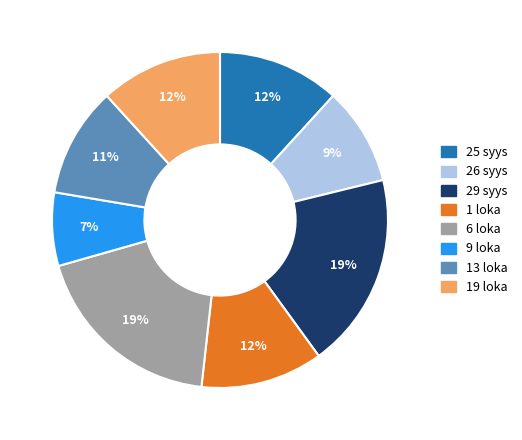

Approximately how many times larger is the value at 1 loka compared to 6 loka?

0.6